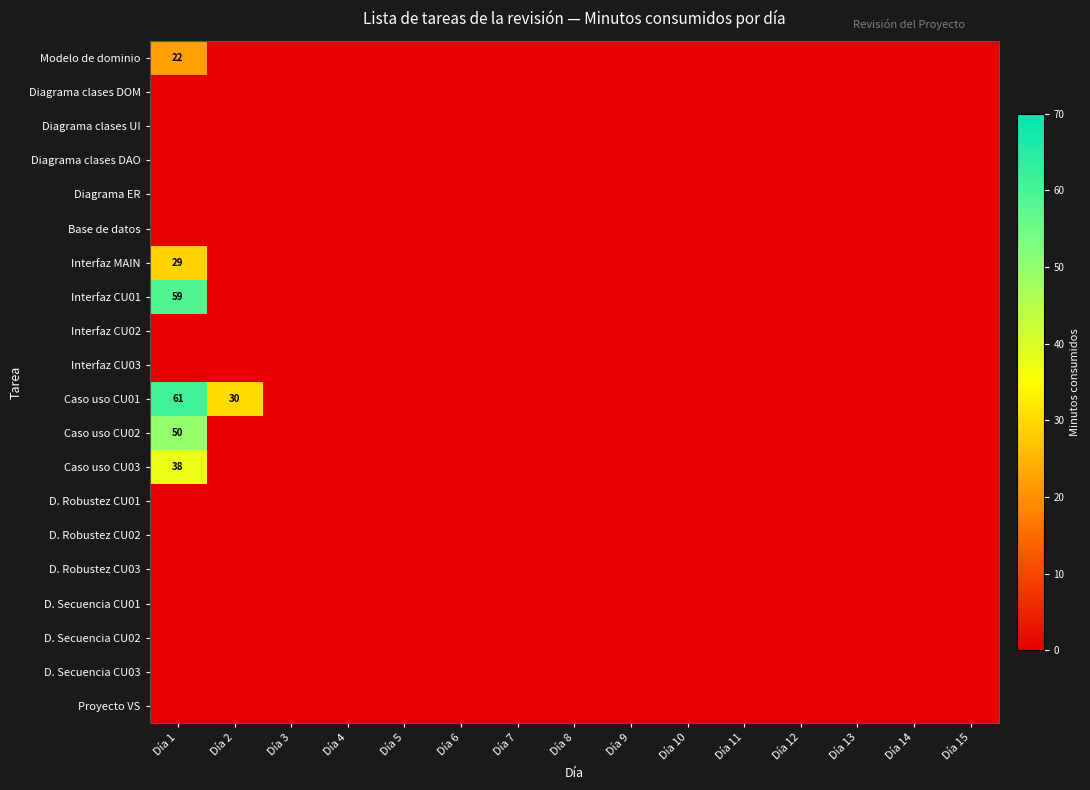

Which has a higher value, Día 2 or Día 7?

Día 2